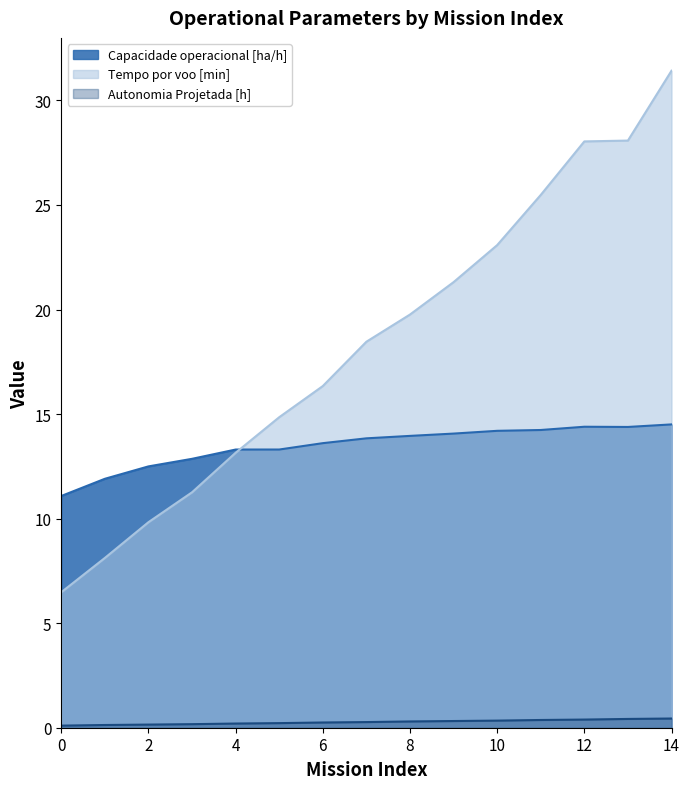

Is it true that Autonomia Projetada [h] equals 0.2 at 5?

True